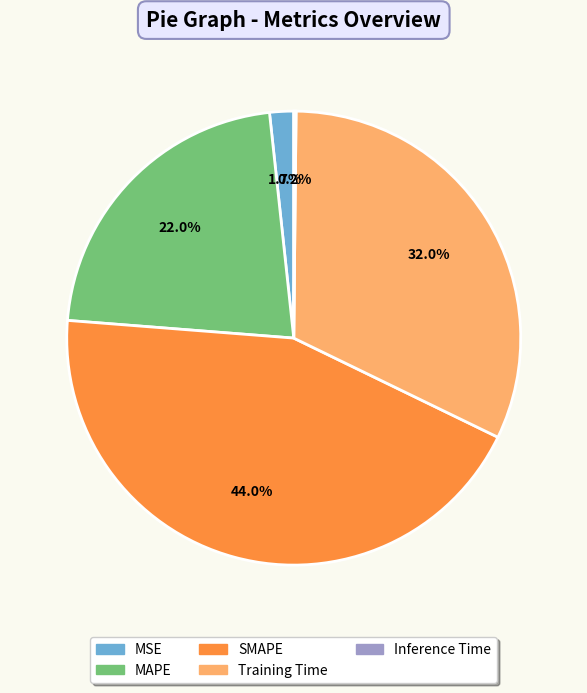

To the nearest percent, what portion does MSE represent?

2%